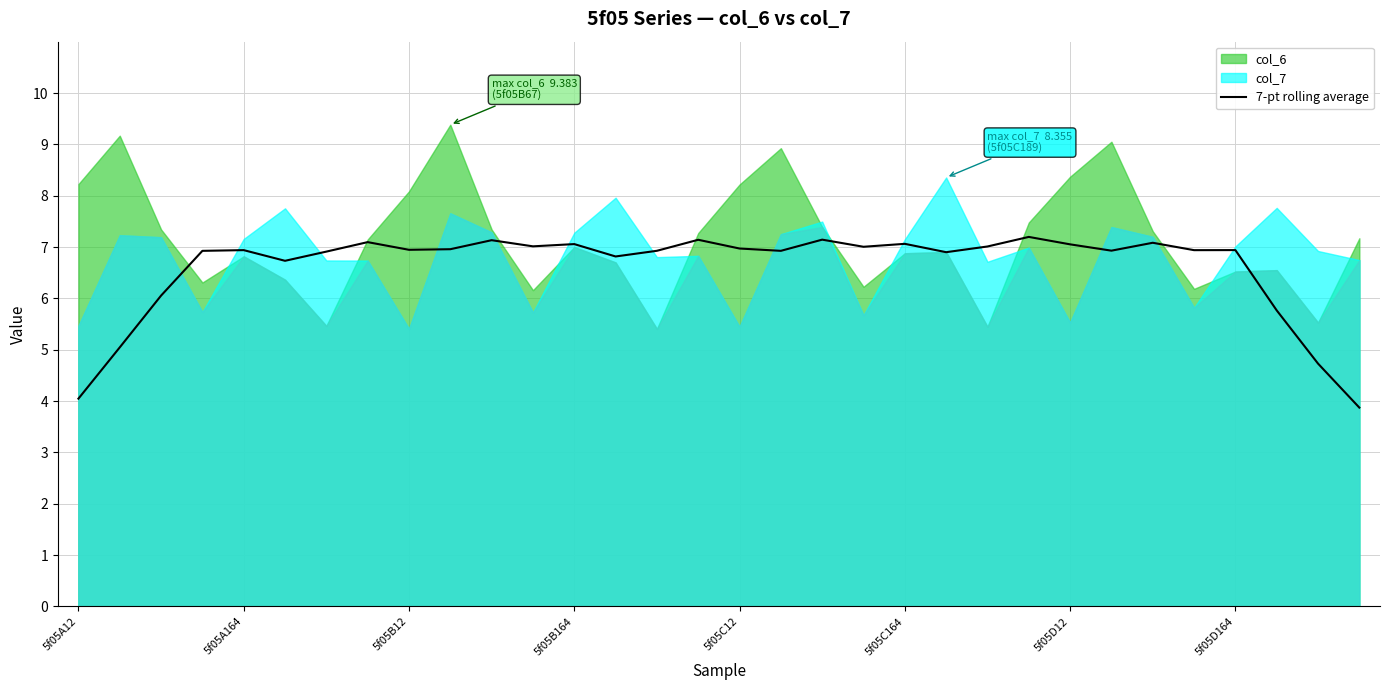

How many lines are shown in the chart?

1